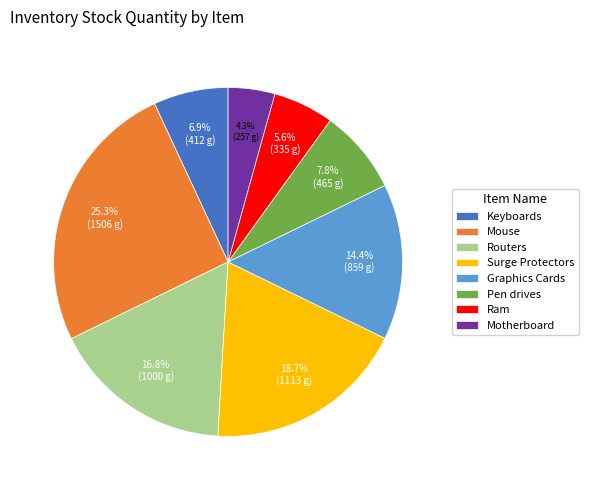

How many slices are in this pie chart?

8